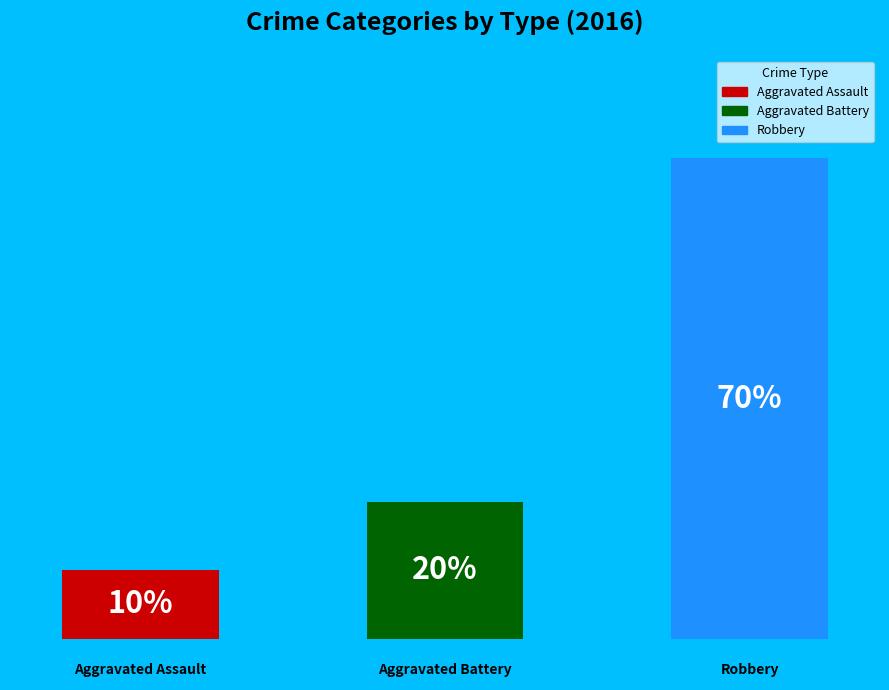

To the nearest percent, what portion does Robbery represent?

70%